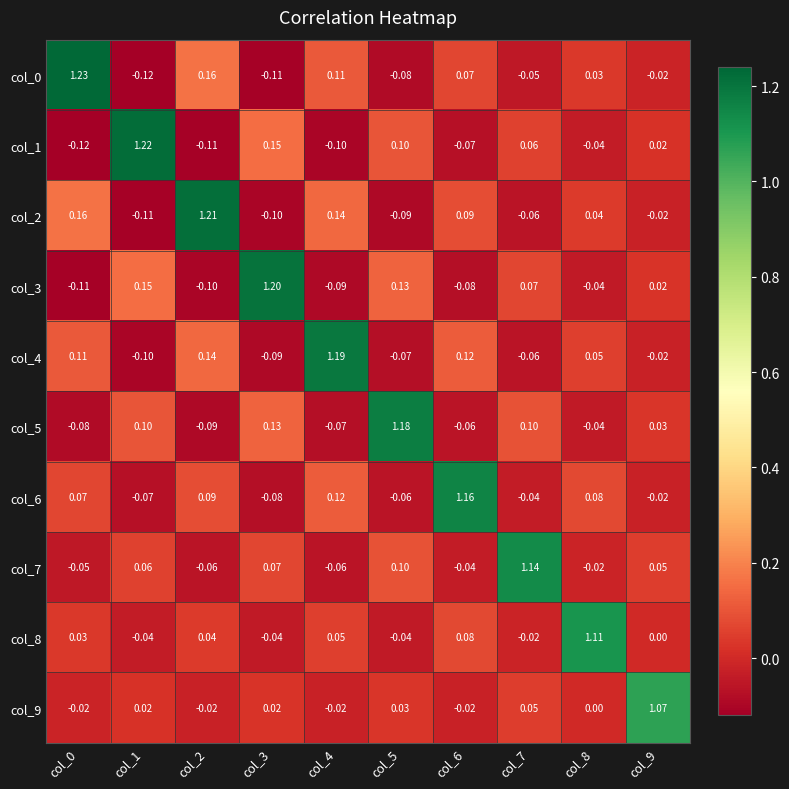

Is the value of col_8 at col_8 greater than the value of col_9 at col_3?

Yes